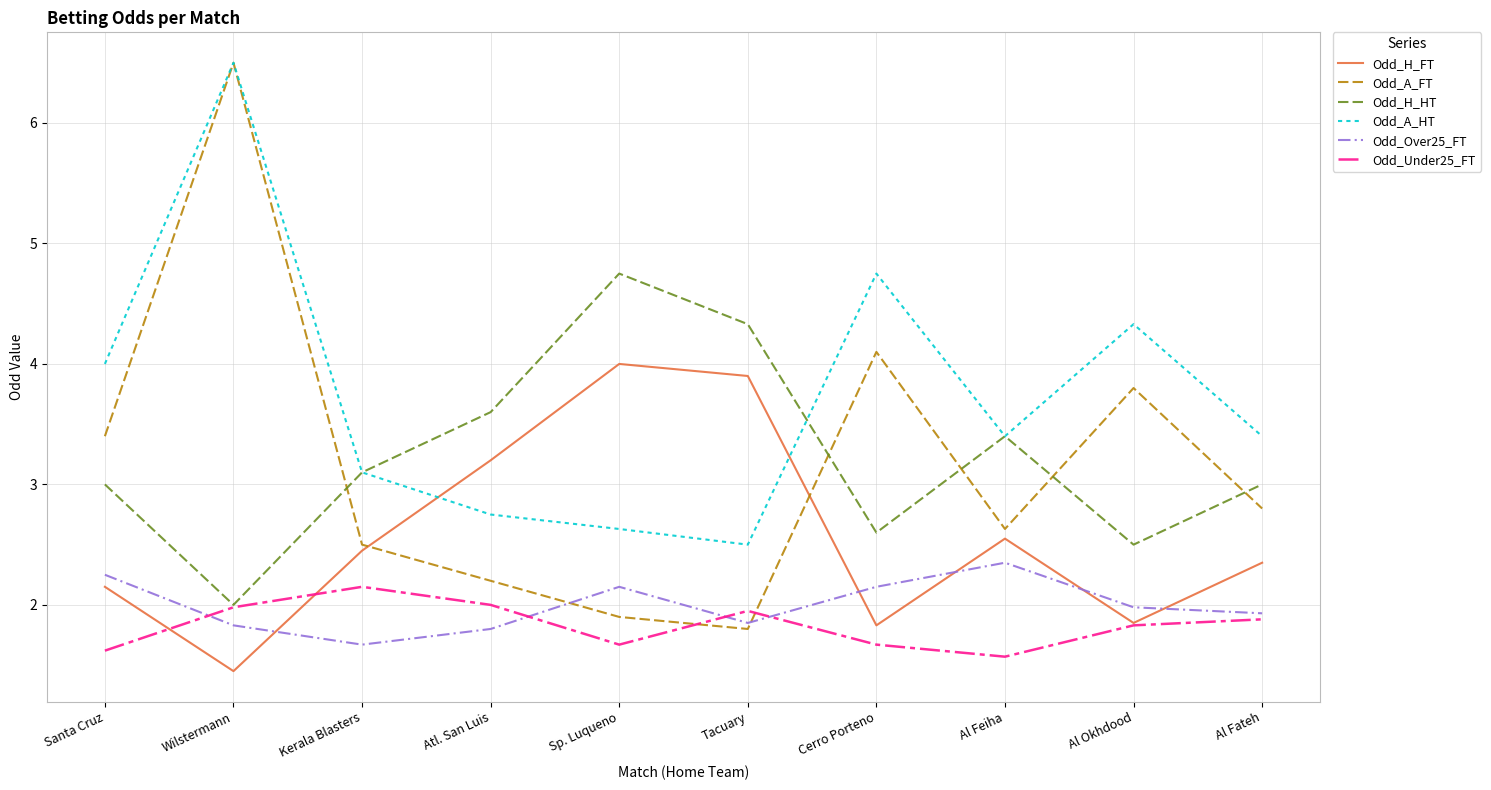

Where do Odd_Under25_FT and Odd_H_FT first cross each other?

Santa Cruz and Wilstermann